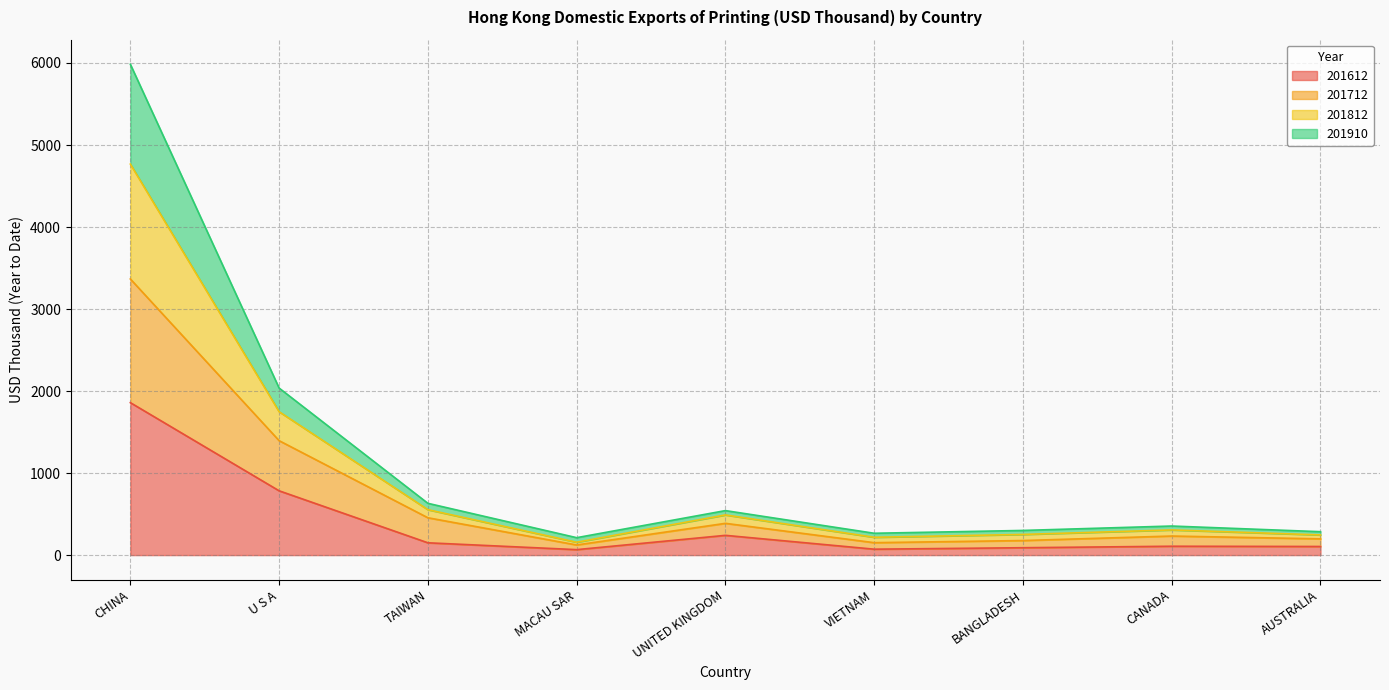

At which label is 201612 closest to 962?

U S A